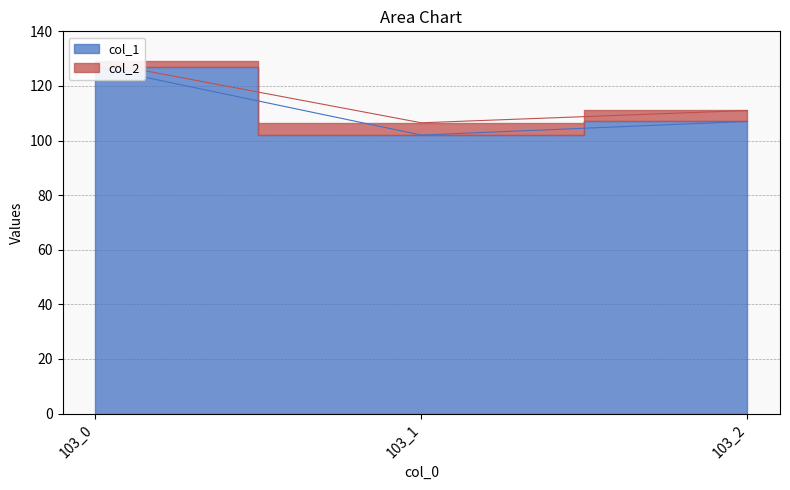

Is it true that col_2 equals 111.0 at 103_2?

True